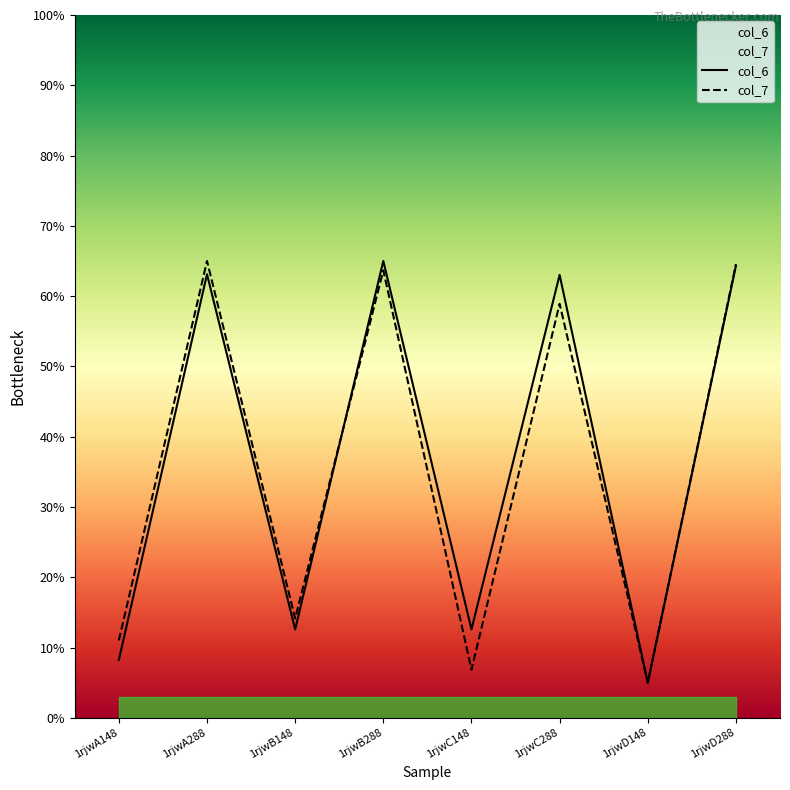

Rank the categories by col_7 value from highest to lowest.

1rjwA288, 1rjwD288, 1rjwB288, 1rjwC288, 1rjwB148, 1rjwA148, 1rjwC148, 1rjwD148